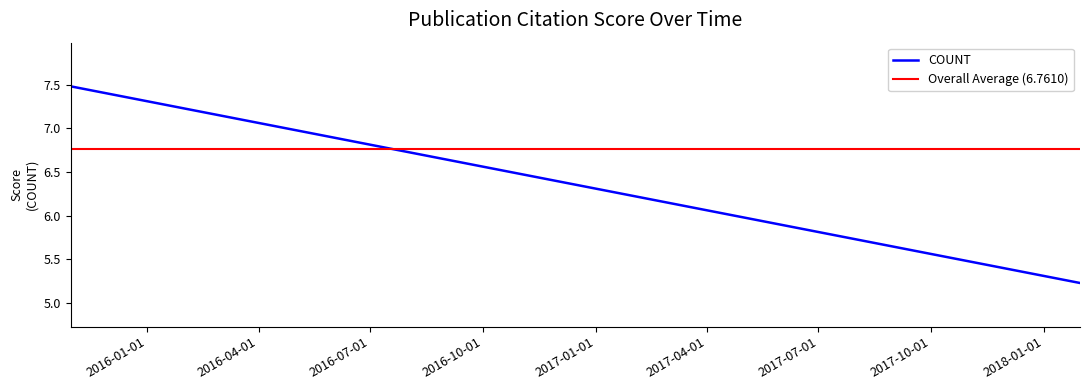

What is the ratio of the value at 2015-10-31 to the value at 2015-10-31?

1.0